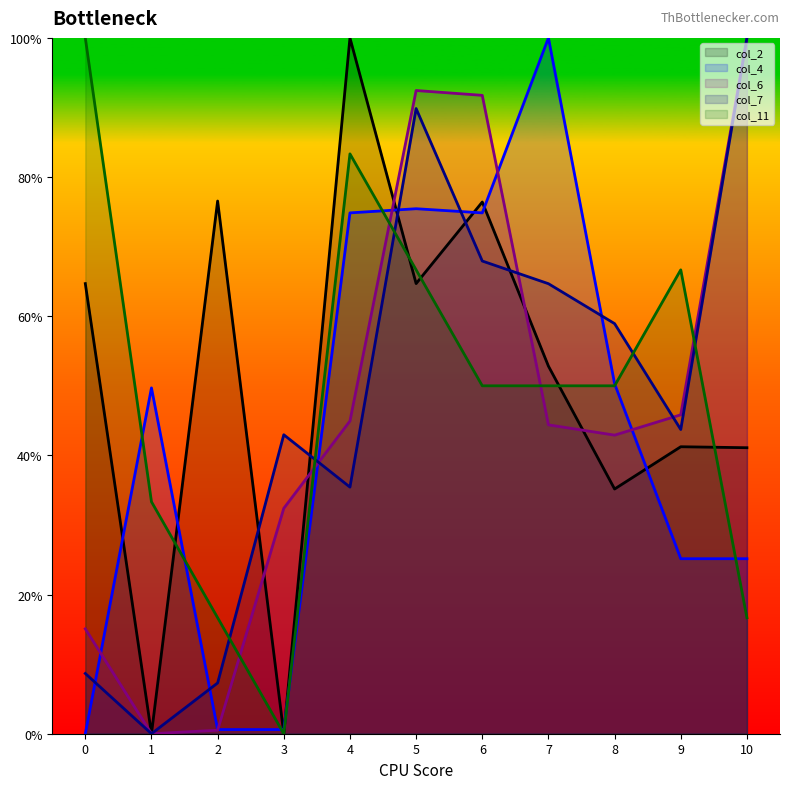

Which category has the highest value in the col_4 series?

7